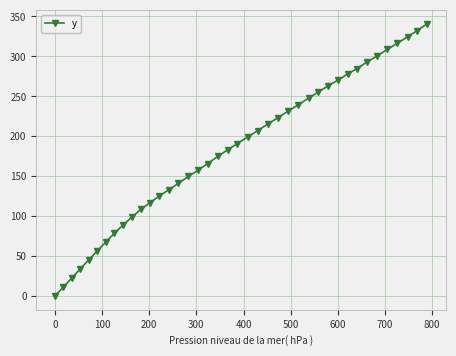

What is the value of the 17th point from the left?

157.8